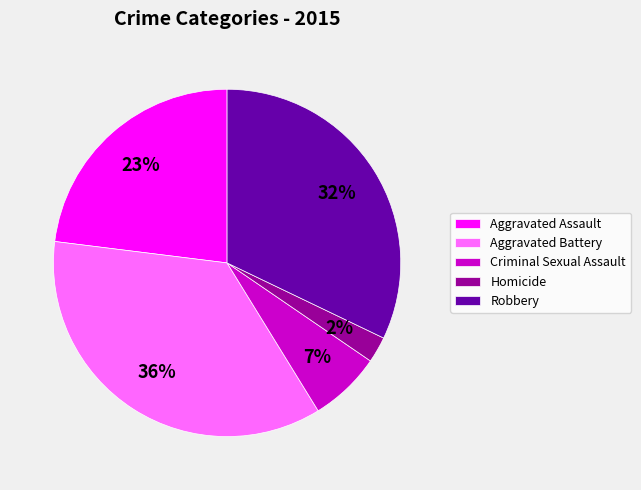

What is the largest slice in the pie chart?

Aggravated Battery